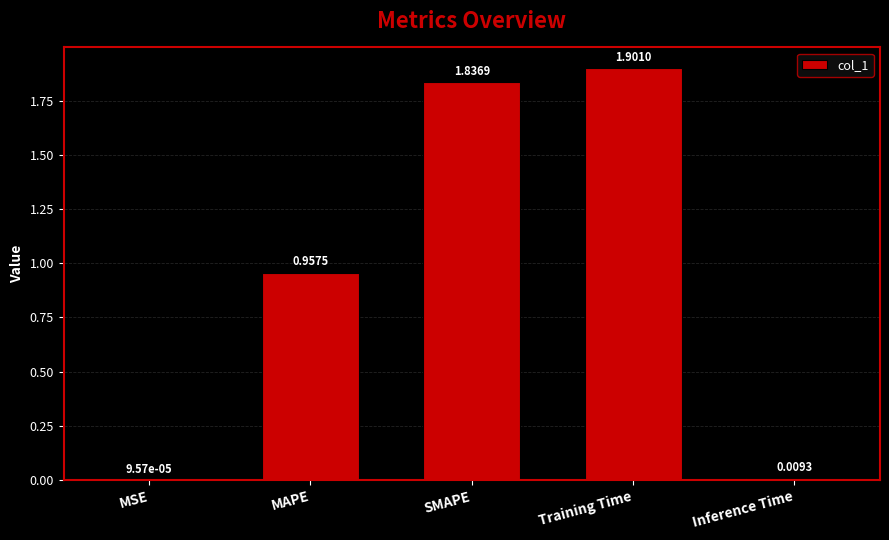

Approximately how many times larger is the value at MAPE compared to Training Time?

0.5